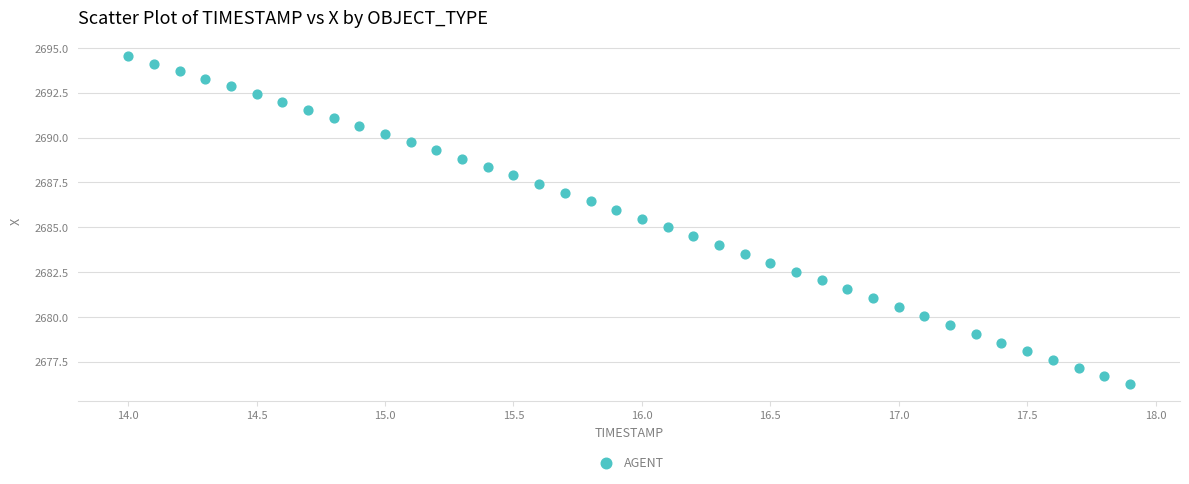

What is the range of Y values (max minus min)?

18.3